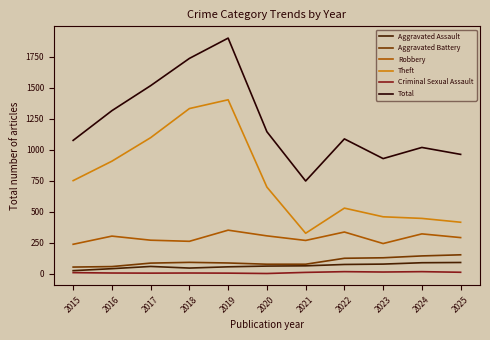

True or false: Aggravated Assault and Theft cross at least once.

False